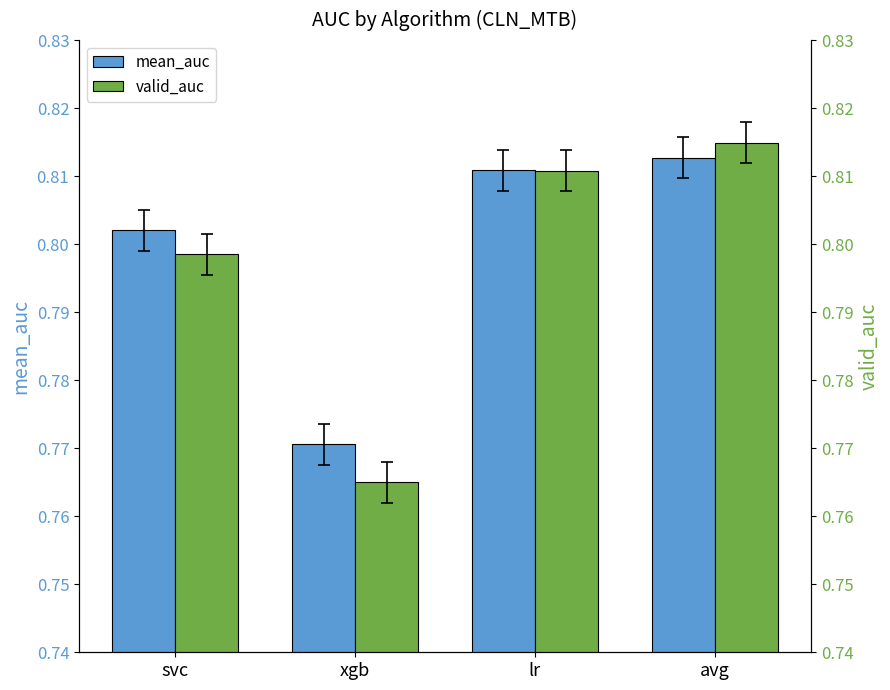

Which category has the lowest value in the valid_auc series?

xgb